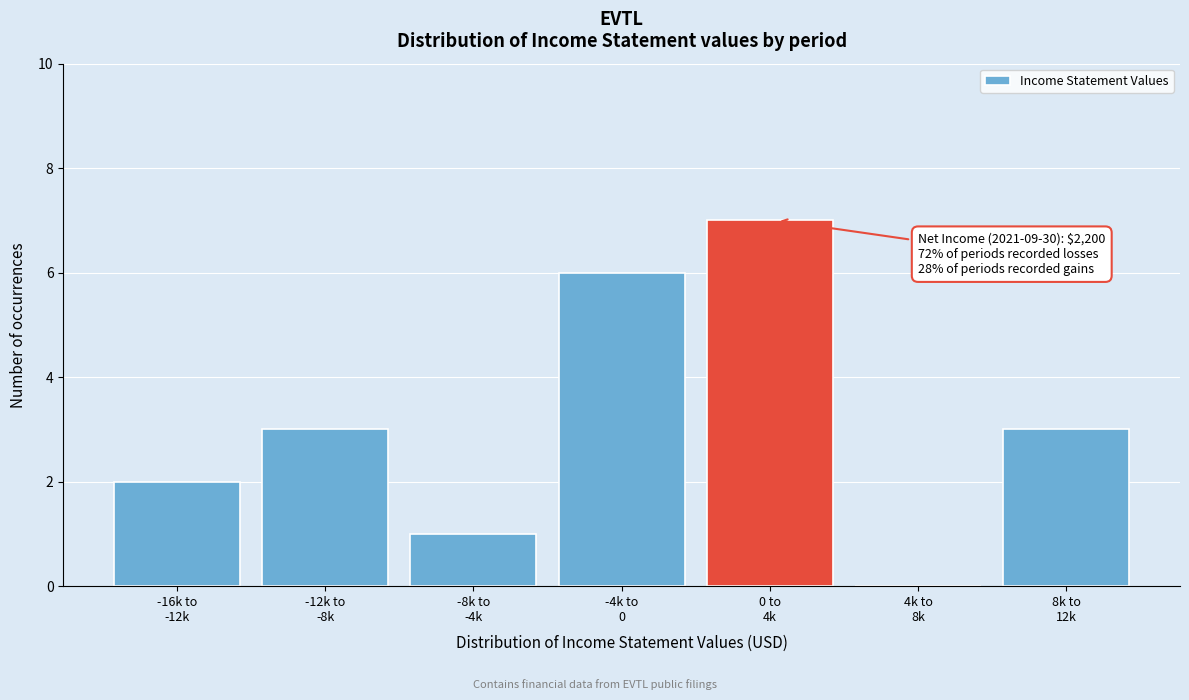

What is the greatest value displayed?

7